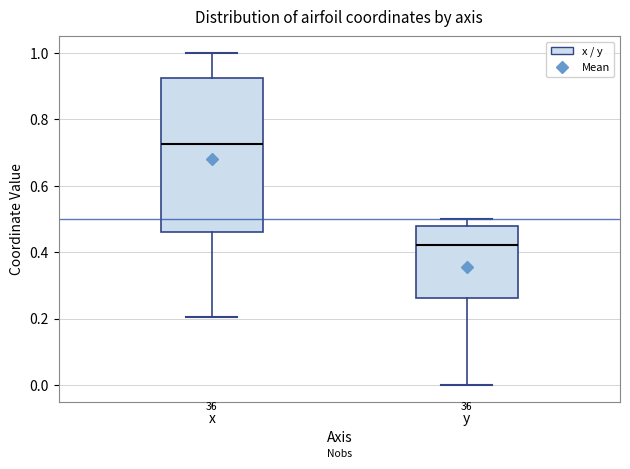

Comparing the boxes themselves (not the whiskers), which one is the tallest?

x